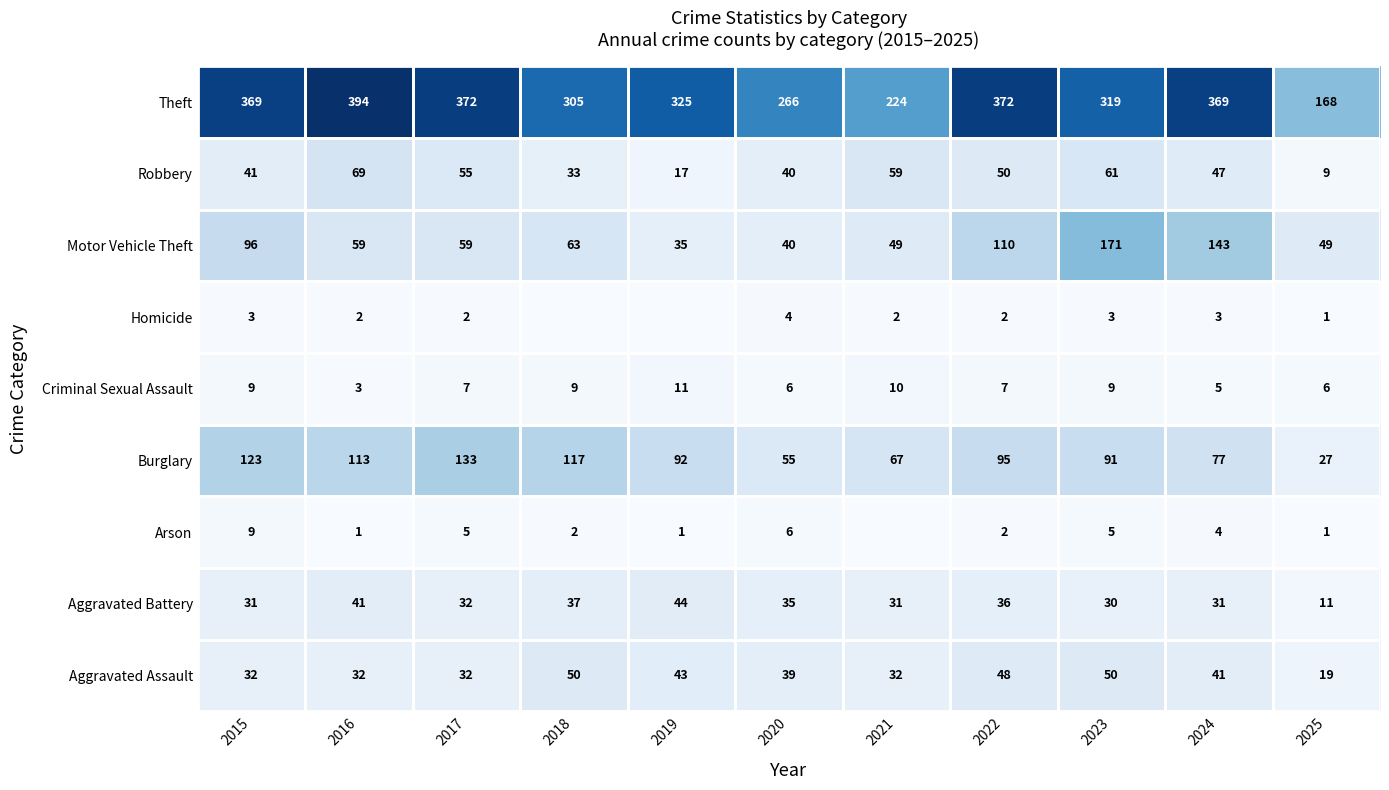

Rank the series at 2016 from lowest to highest value.

Arson, Homicide, Criminal Sexual Assault, Aggravated Assault, Aggravated Battery, Motor Vehicle Theft, Robbery, Burglary, Theft